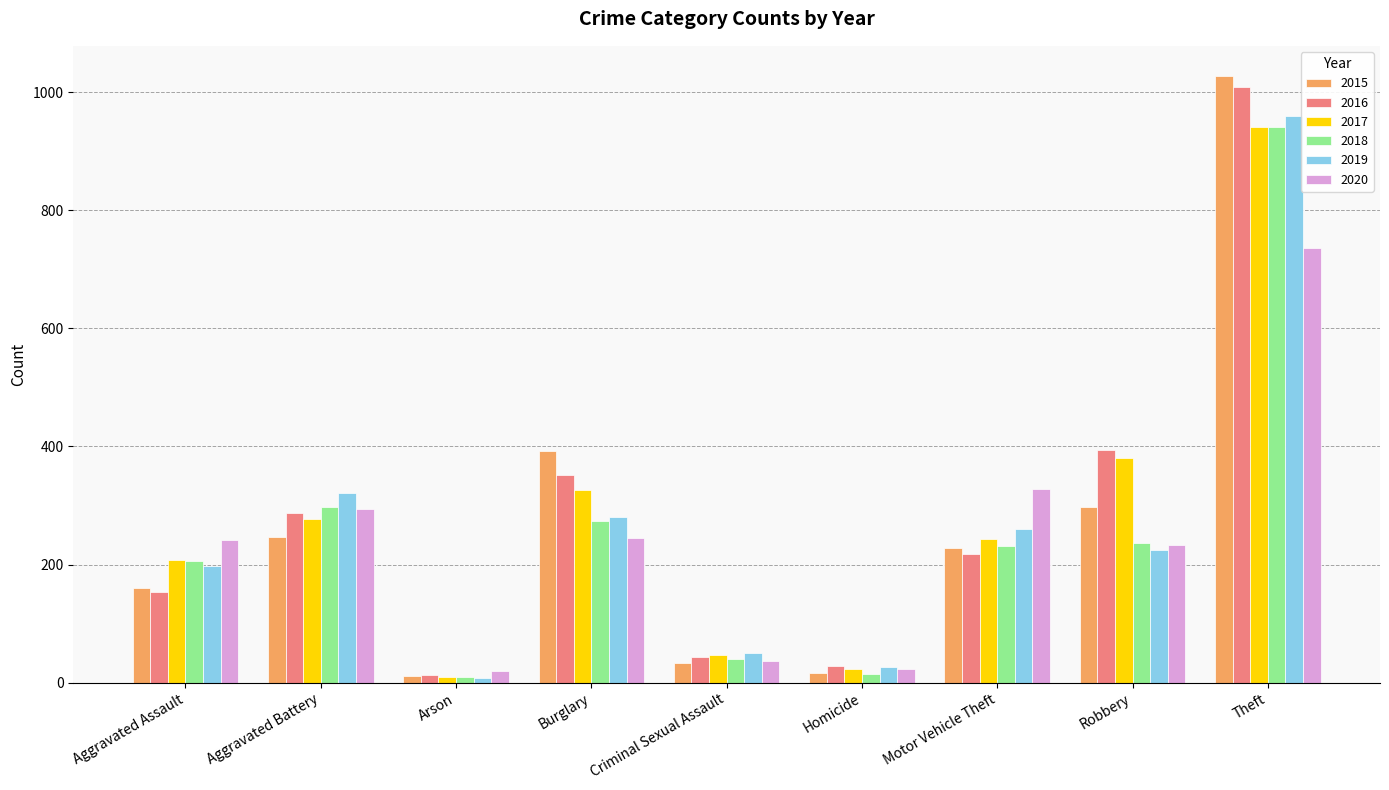

True or false: 2016 has a value of 1009 at Theft.

True